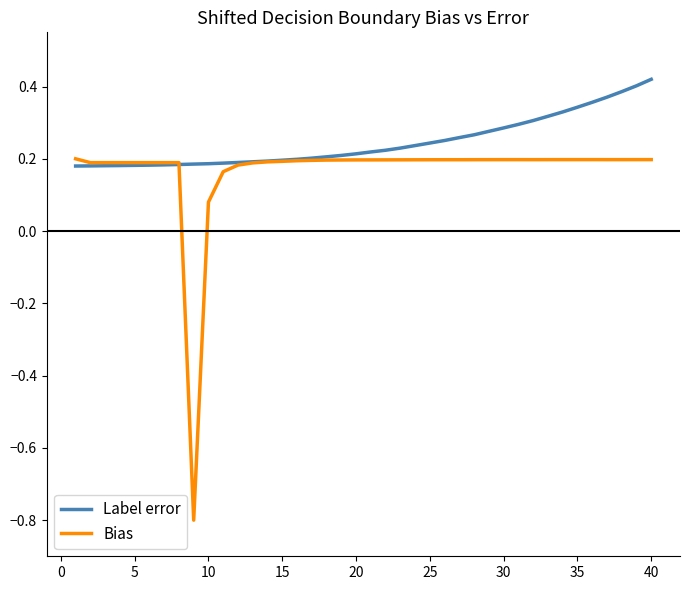

How many values in the Bias series exceed 0?

39